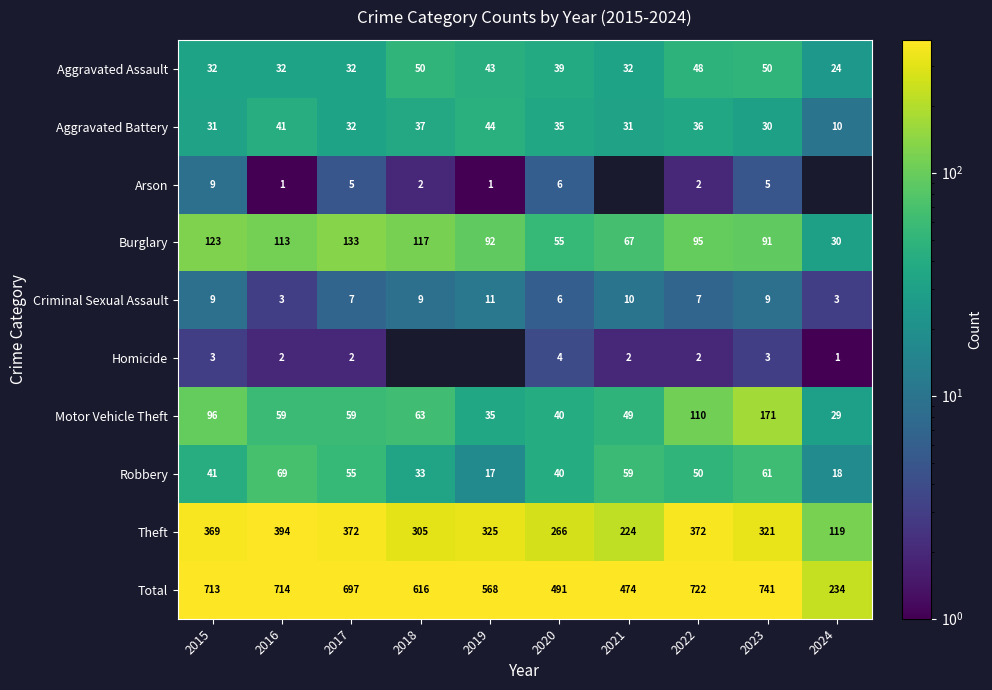

What is the difference between the highest and lowest values at 2019?

567.0